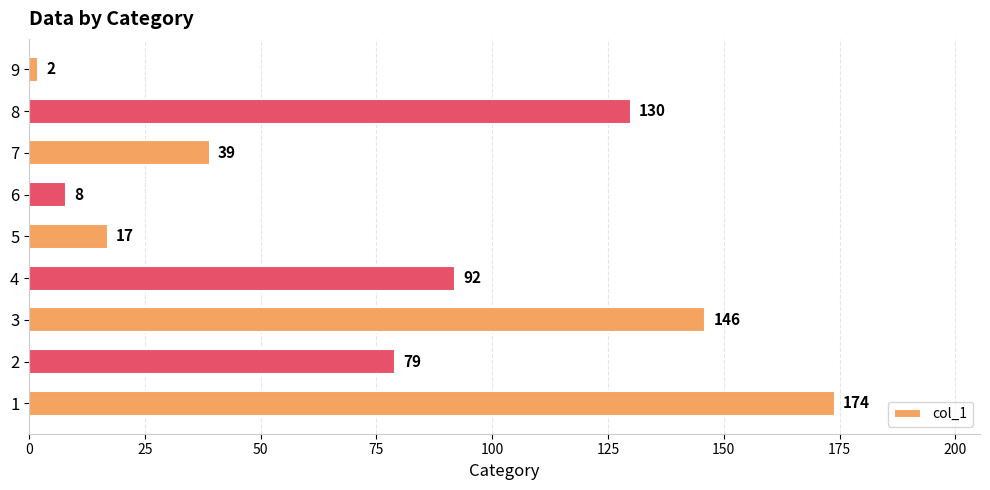

What is the smallest value displayed?

2